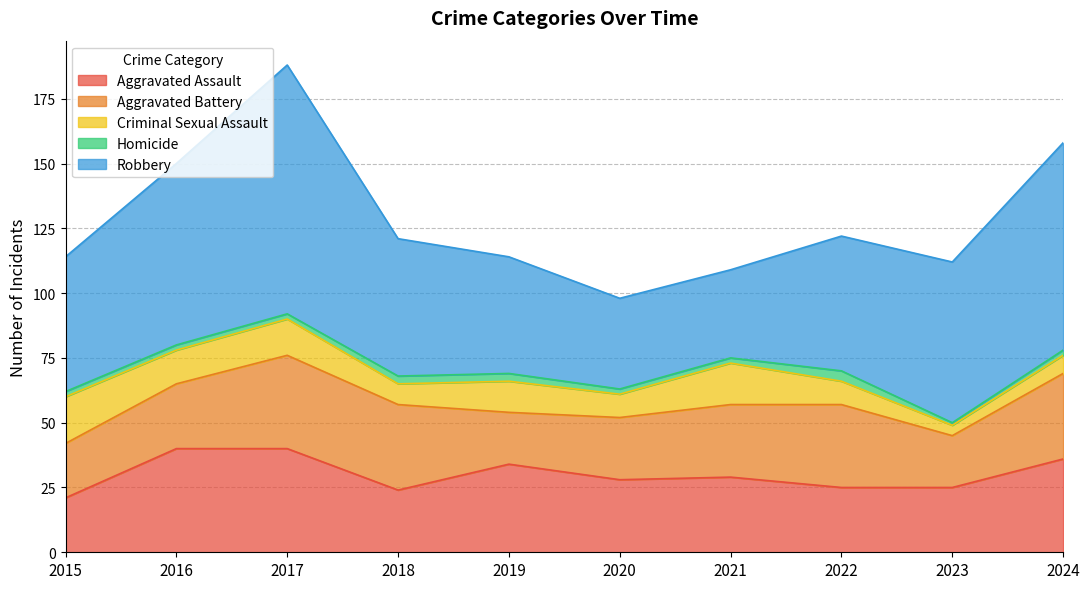

At which category is the sum across all series the highest?

2017